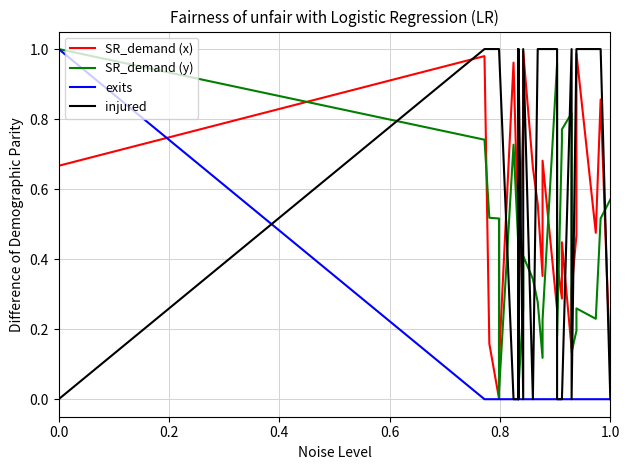

Which series has the widest spread of values?

SR_demand (y)